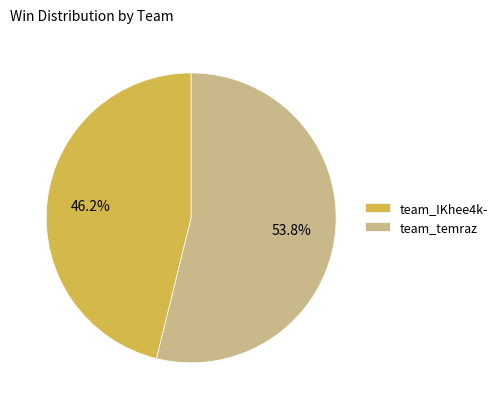

Approximately how many times larger is the value at team_IKhee4k- compared to team_temraz?

0.9